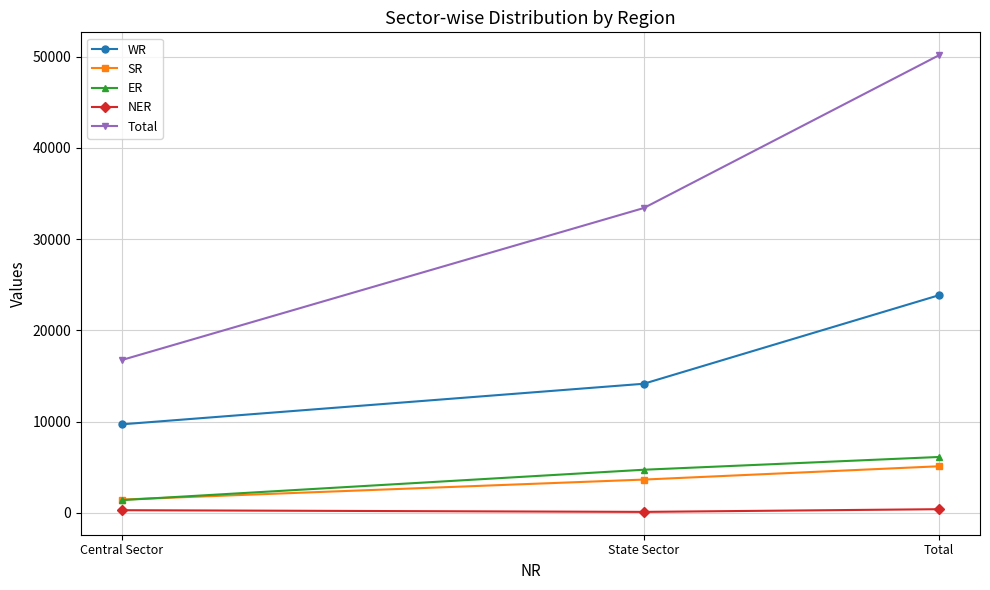

Between State Sector and Total, which series saw the biggest shift?

Total